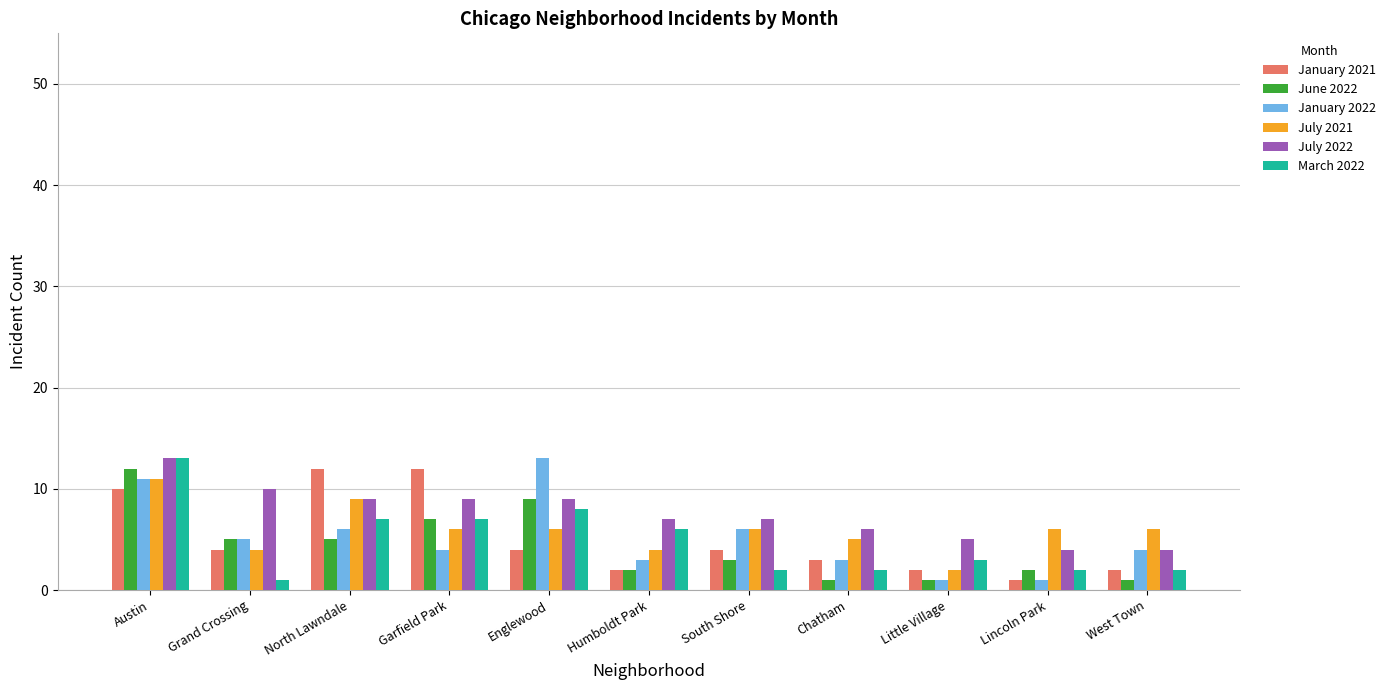

What is the maximum value for January 2021?

12